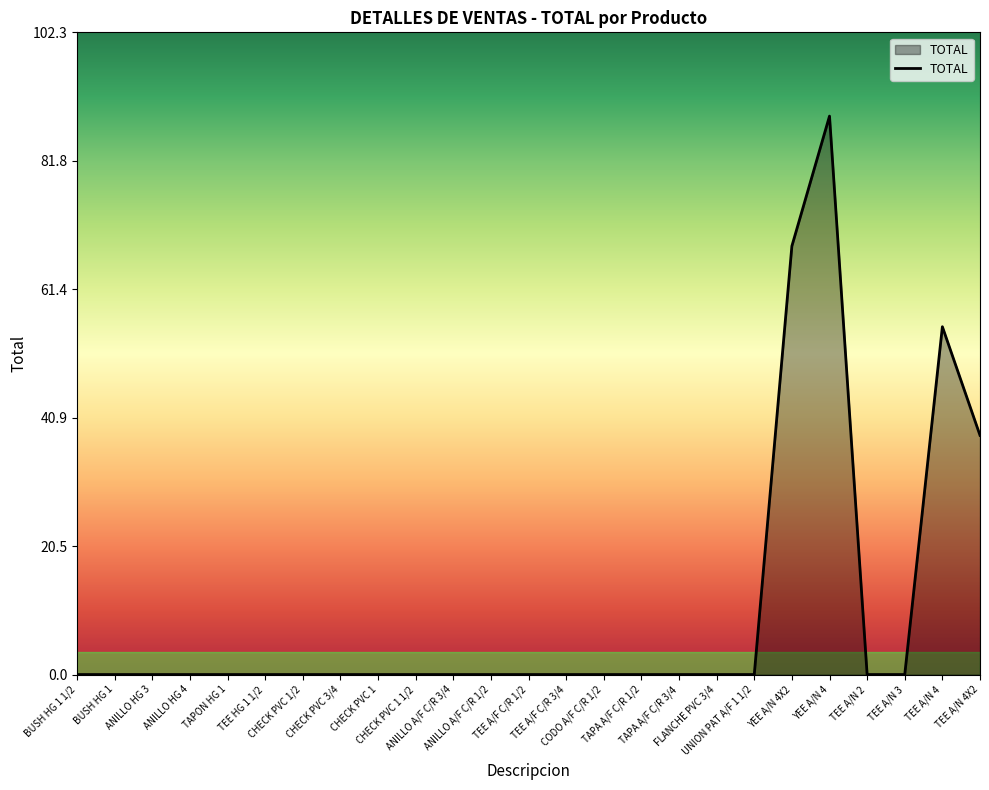

Which category has the highest value across all series?

YEE A/N 4